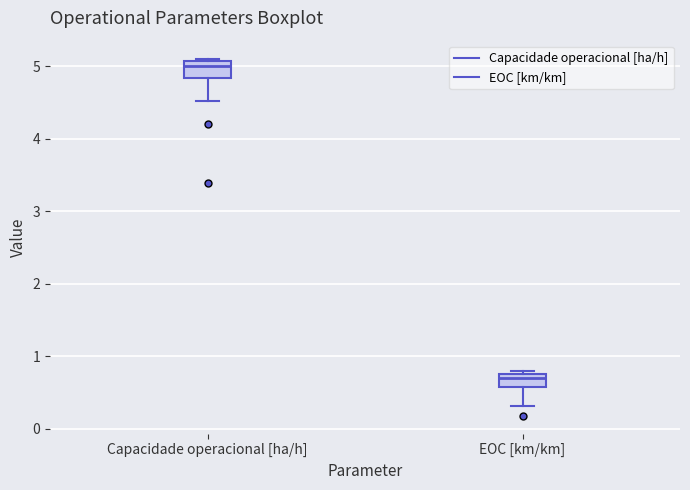

Reading left to right, read every box against the y-axis: the position of its median line, the range the box covers, and the ends of its whiskers. The values are not printed on the chart, so give them approximately, as read against the axis.

Capacidade operacional [ha/h]: median 5.0, box 4.8 to 5.1, whiskers 4.5 to 5.1 (just above the box's upper edge)
EOC [km/km]: median 0.7, box 0.6 to 0.8, whiskers 0.3 to 0.8 (just above the box's upper edge)